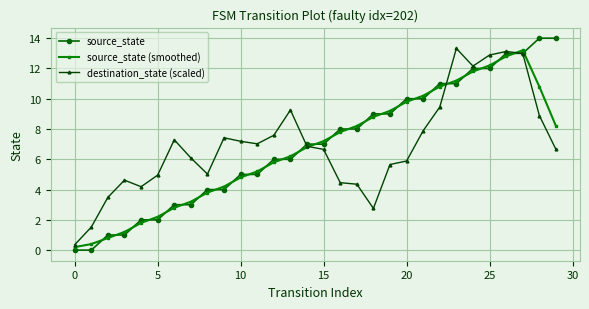

What is the greatest value displayed?

14.0